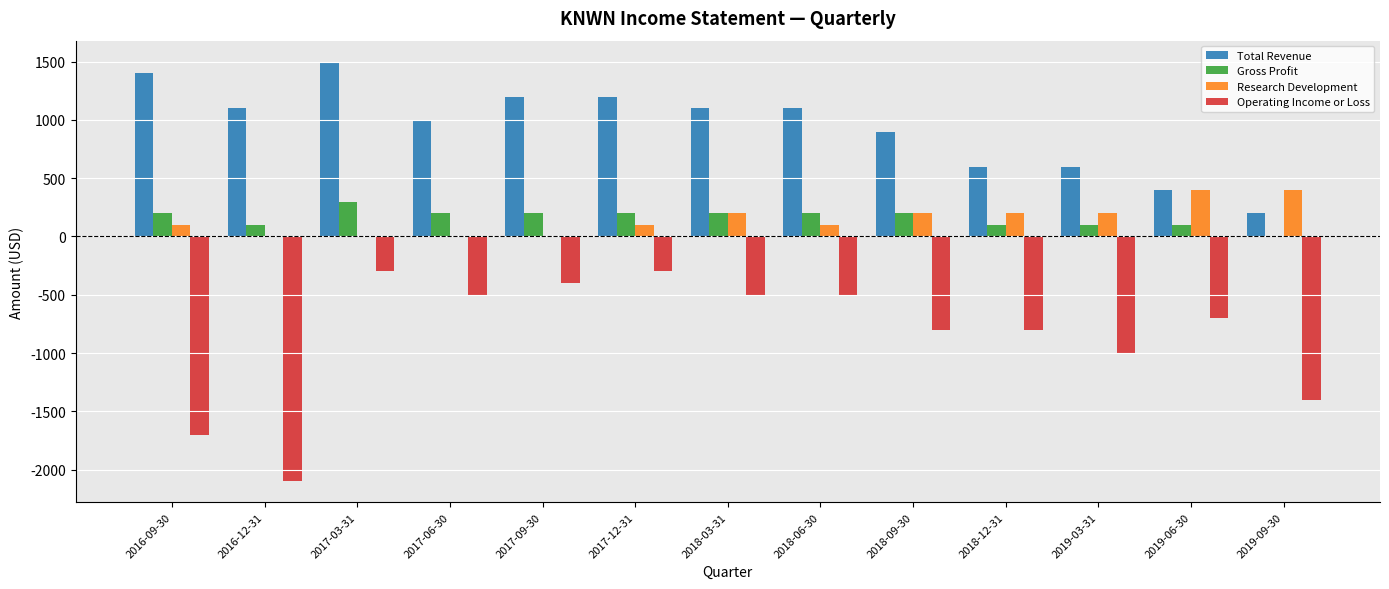

Which series has the largest total across all categories?

Total Revenue